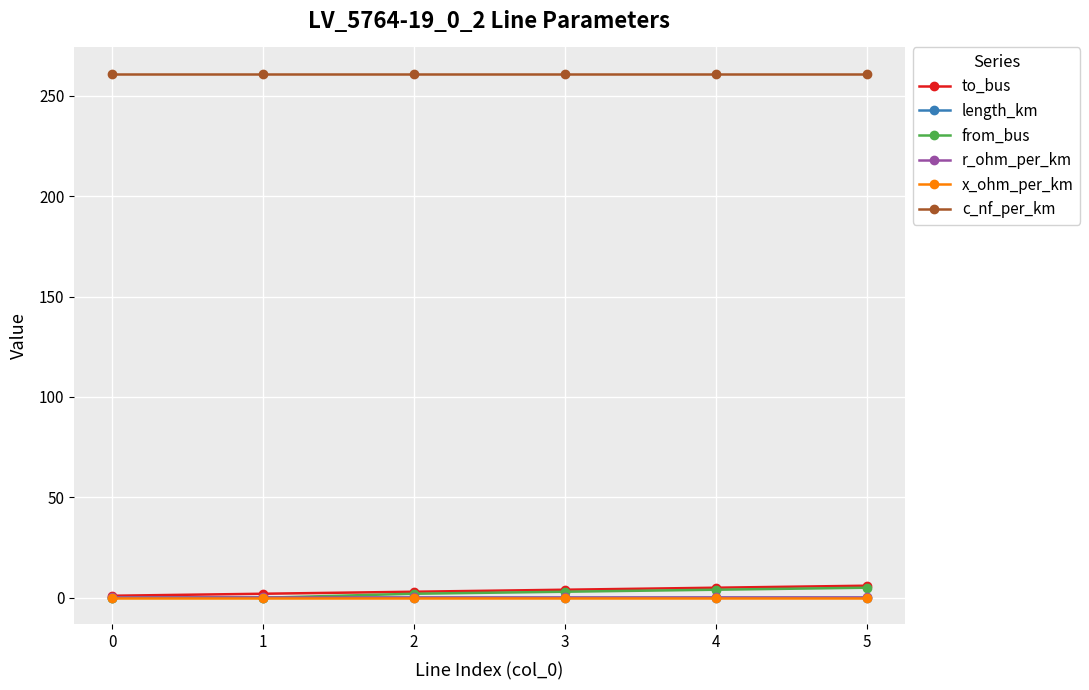

Which series has the largest total across all categories?

c_nf_per_km